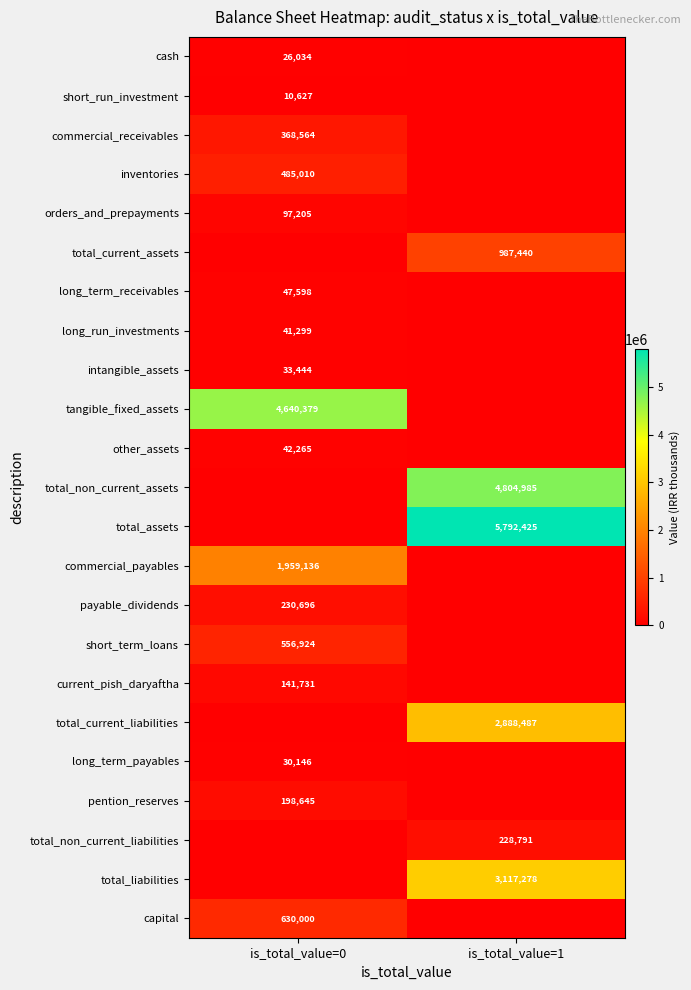

True or false: capital has a value of 630000 at is_total_value=0.

True